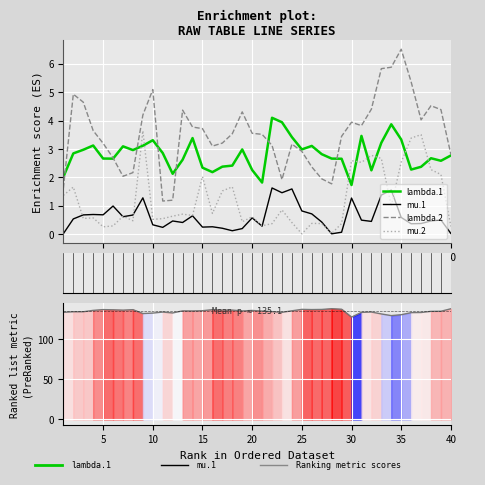

How many distinct data groups are displayed?

5